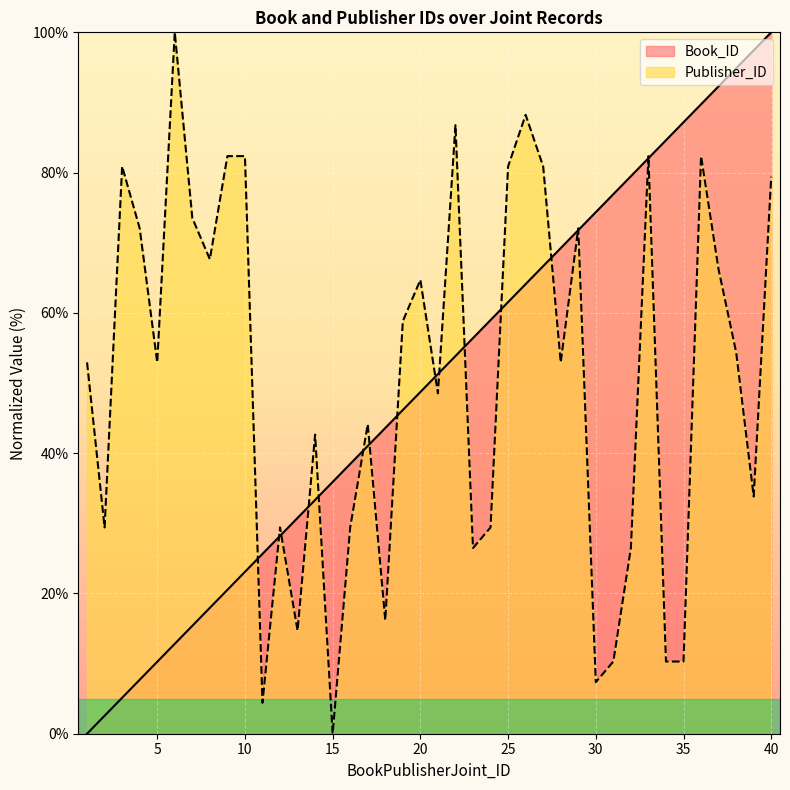

True or false: Publisher_ID has a value of 100.0 at 6.

True